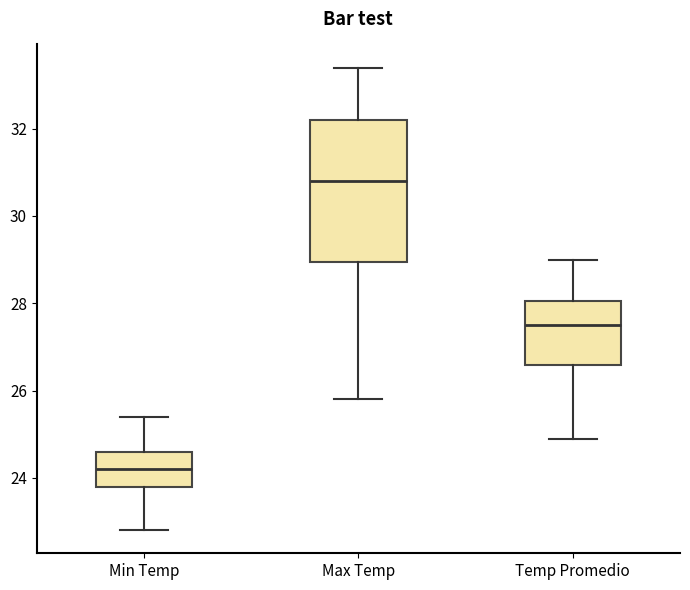

Where is the lower edge of the box for Max Temp on the y-axis? The values are not printed on the chart, so give them approximately, as read against the axis.

29.0